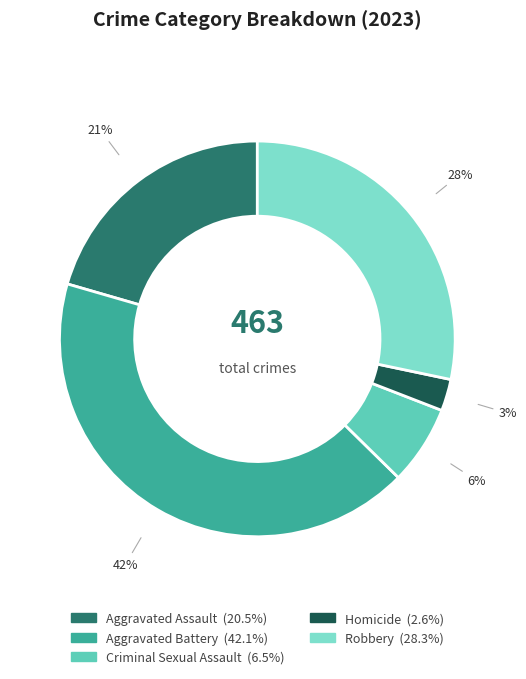

Is there a majority slice in this chart?

No